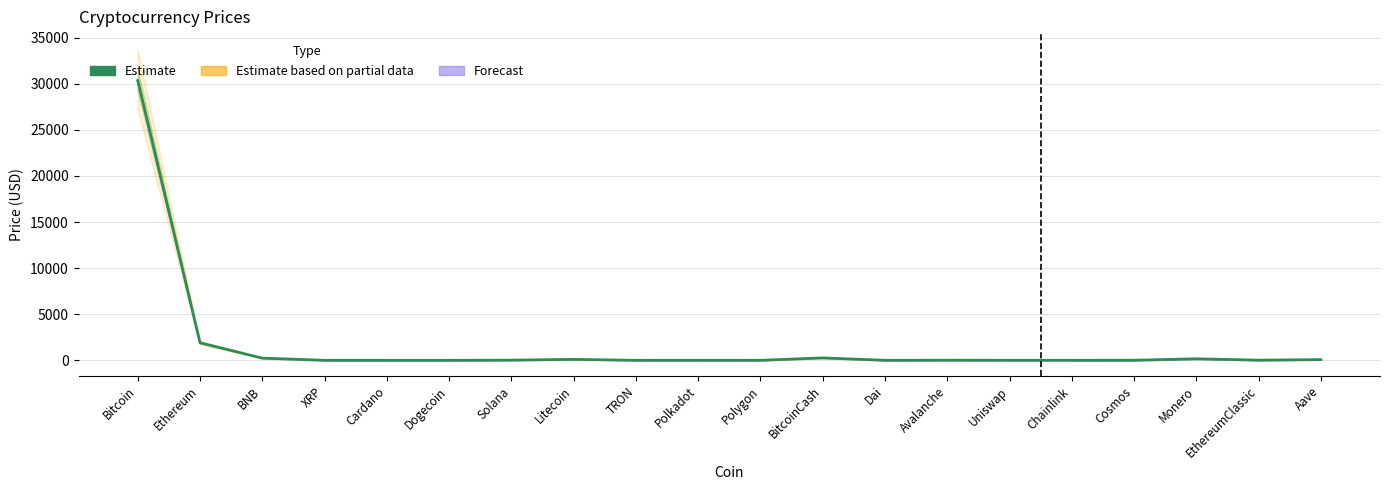

Approximately how many times larger is the value at Chainlink compared to EthereumClassic?

0.3